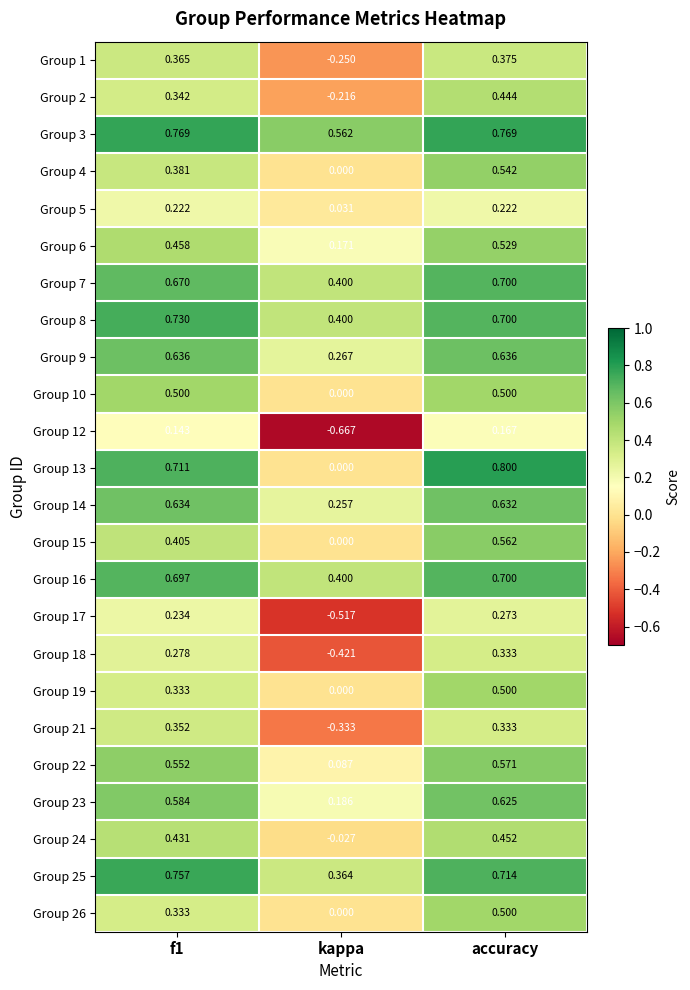

Which label corresponds to the smallest value in the chart?

kappa